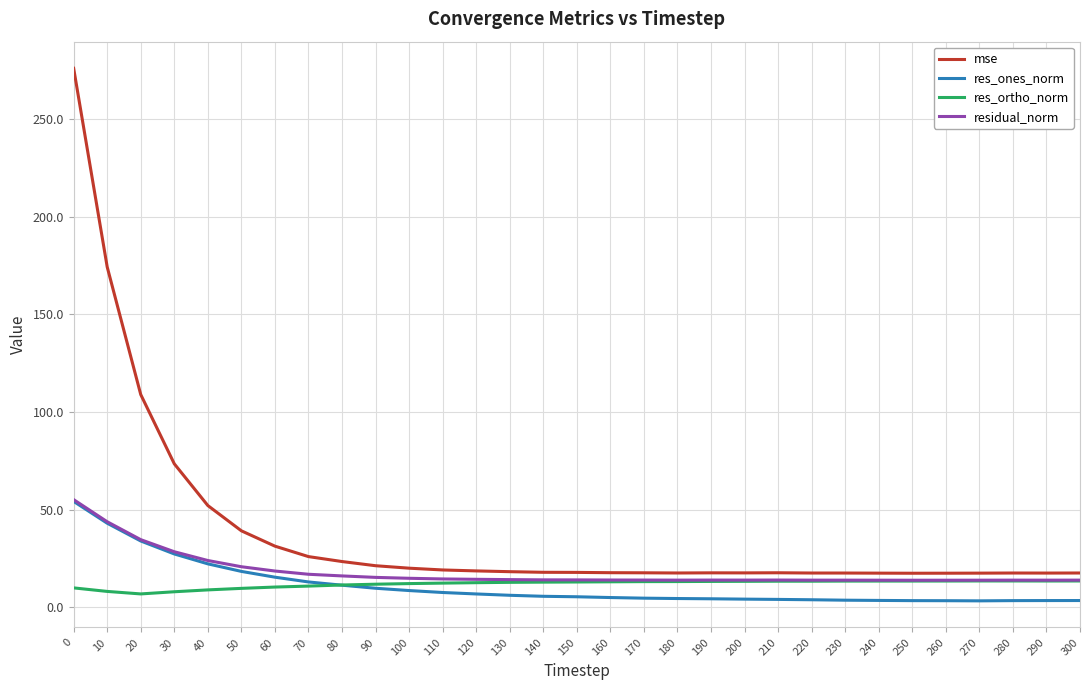

What is the total value across all series at 90?

58.1